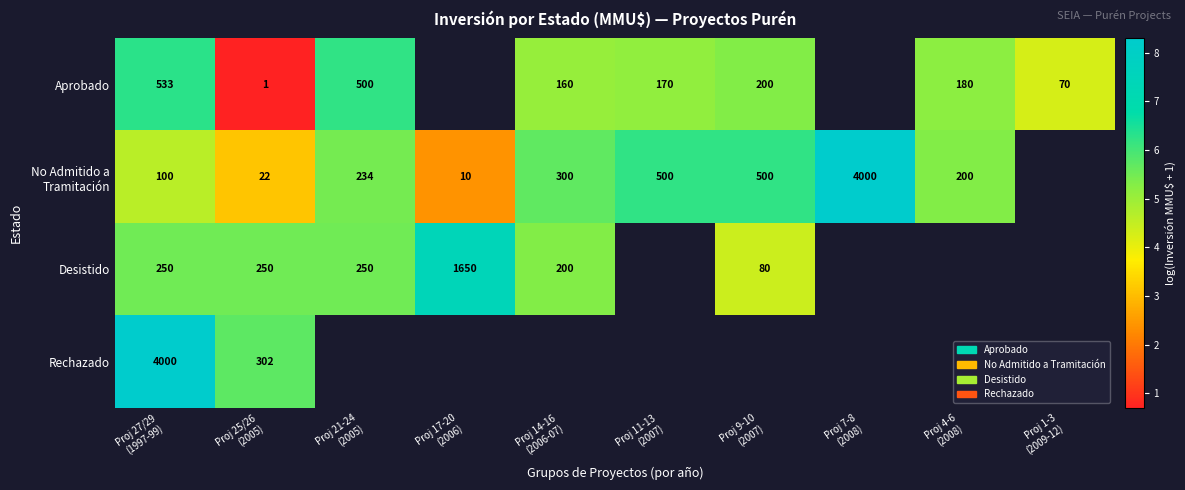

True or false: Rechazado has a value of 8.3 at Proj 27/29 (1997-99).

True